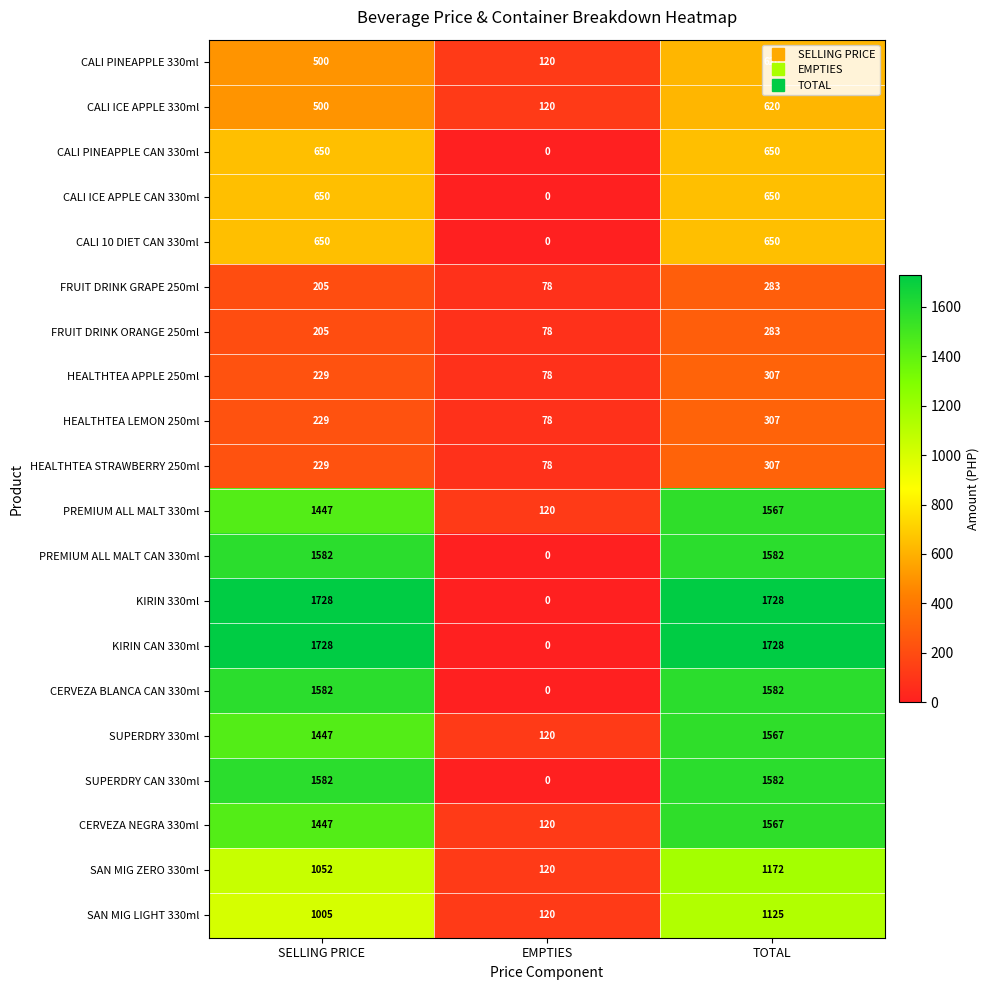

What is the difference between the highest and lowest values at SELLING PRICE?

1523